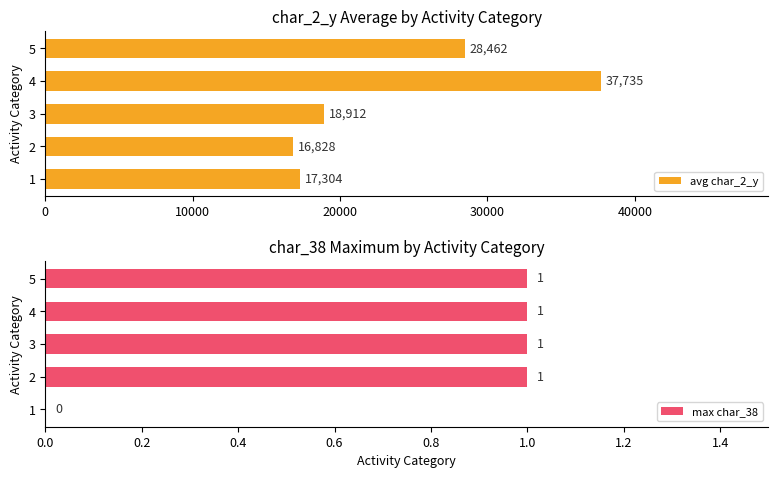

How many bars are there in total?

10